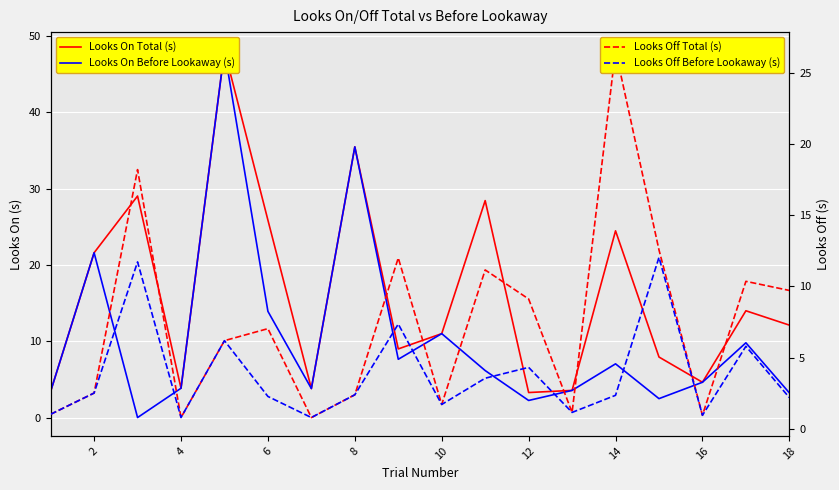

Is the value of Looks Off Total (s) at 8 greater than the value of Looks On Total (s) at 0?

Yes